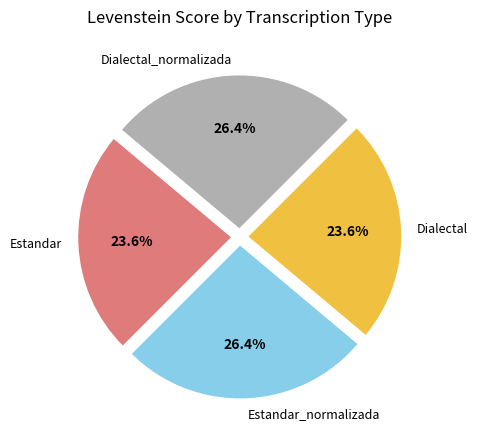

Is there a majority slice in this chart?

No